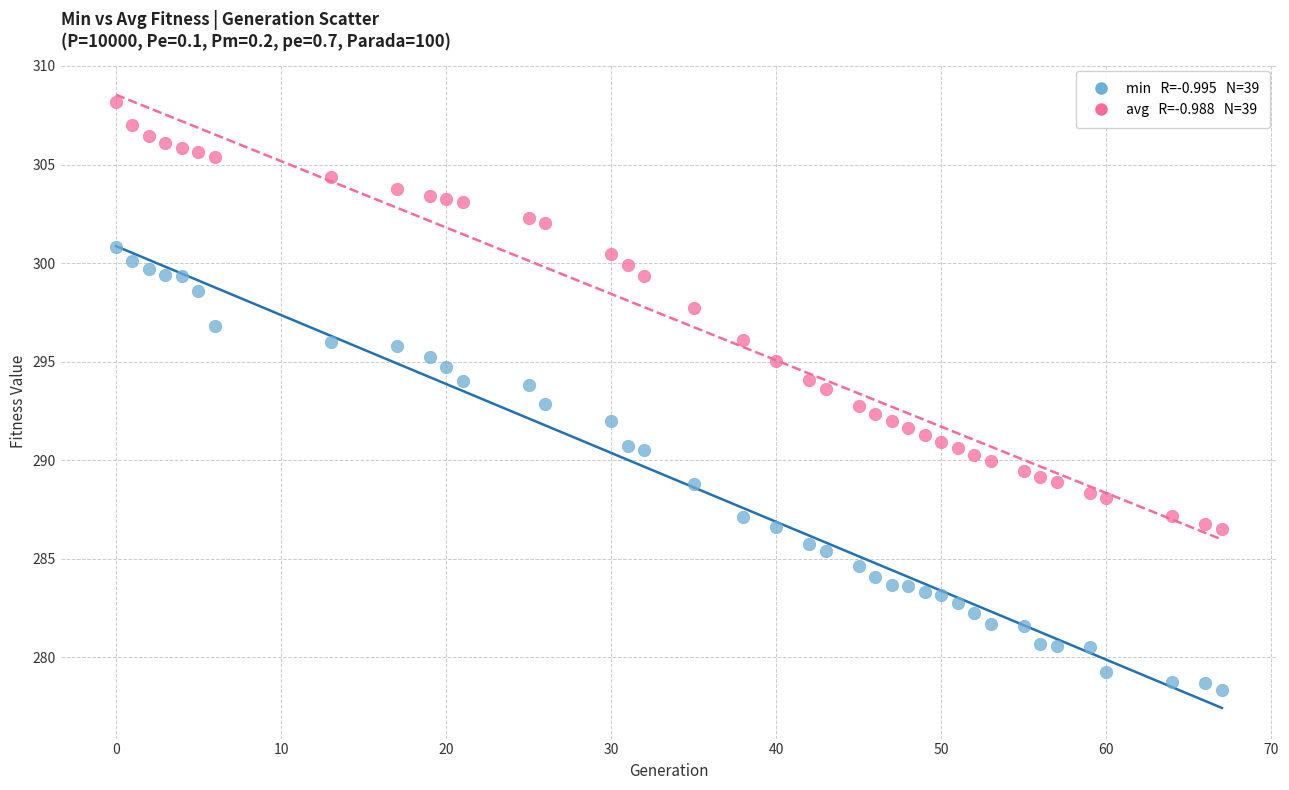

Across all data points, what is the range of X values (max minus min)?

67.0